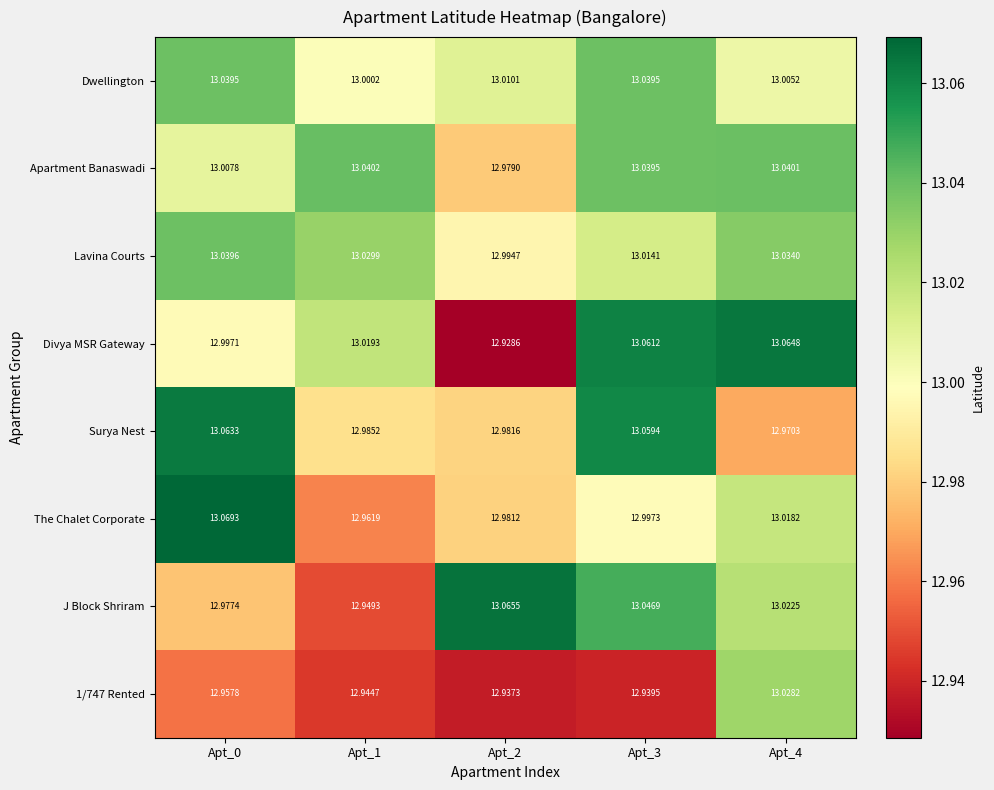

Which series has the widest spread of values?

Divya MSR Gateway